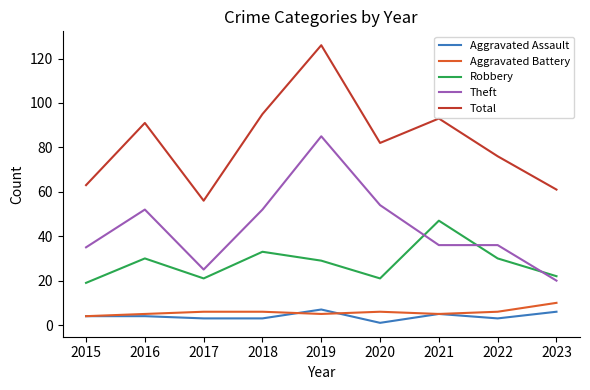

Where does the Total series first go above 82?

2016